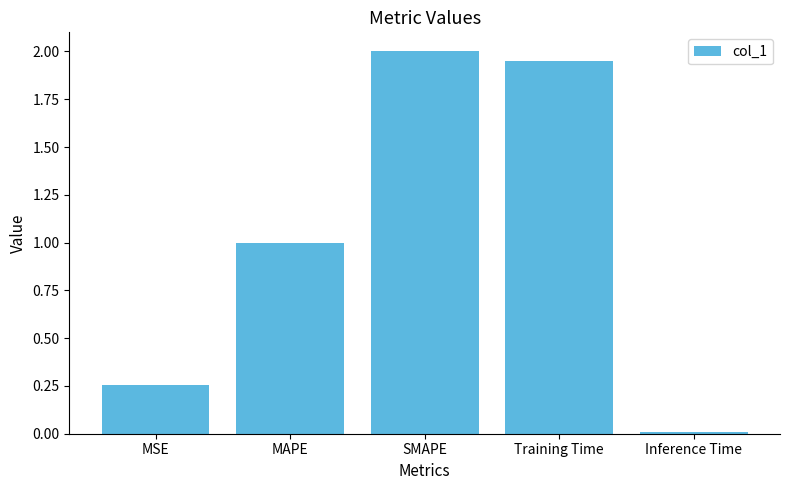

List the labels in order of value, smallest first.

Inference Time, MSE, MAPE, Training Time, SMAPE